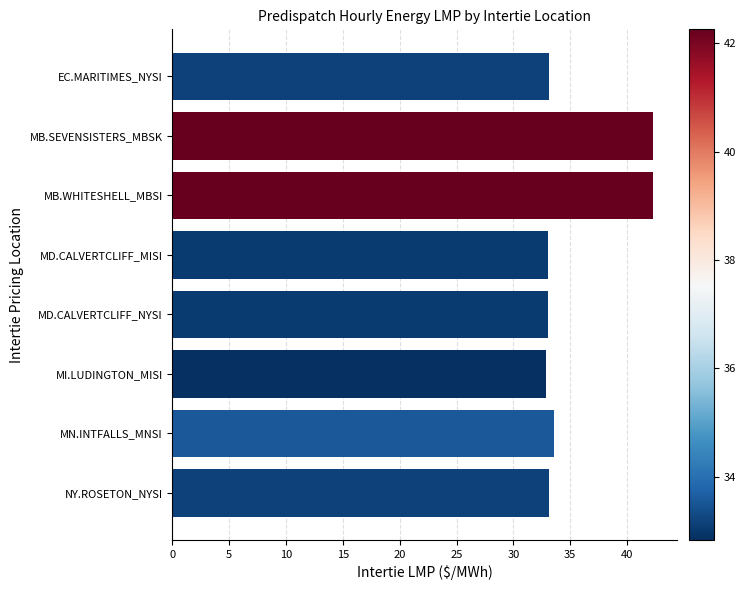

What value does the data have at MD.CALVERTCLIFF_MISI?

33.0